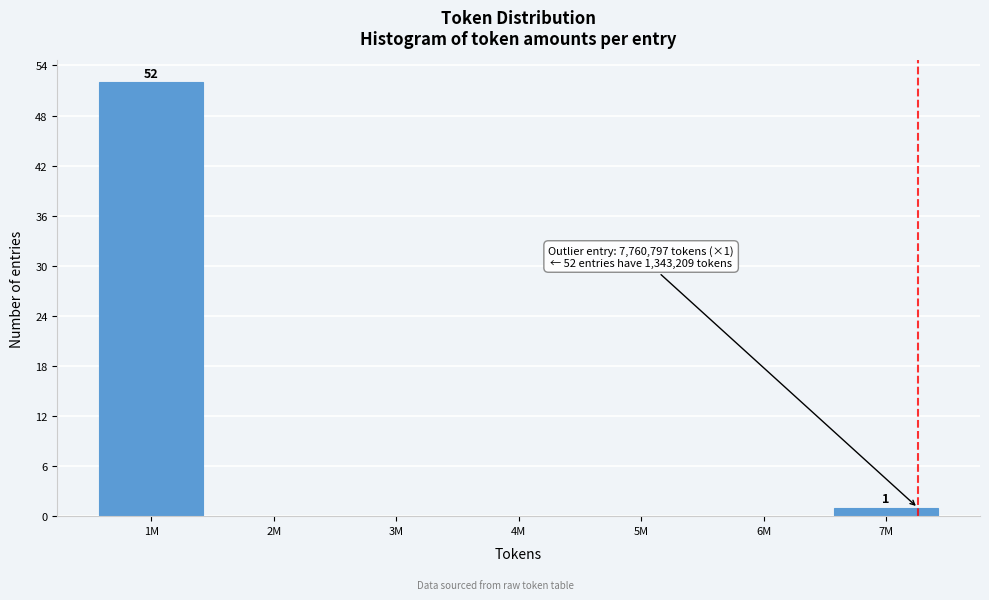

Reading left to right, extract all data points from this chart.

1M=52	2M=0	3M=0	4M=0	5M=0	6M=0	7M=1